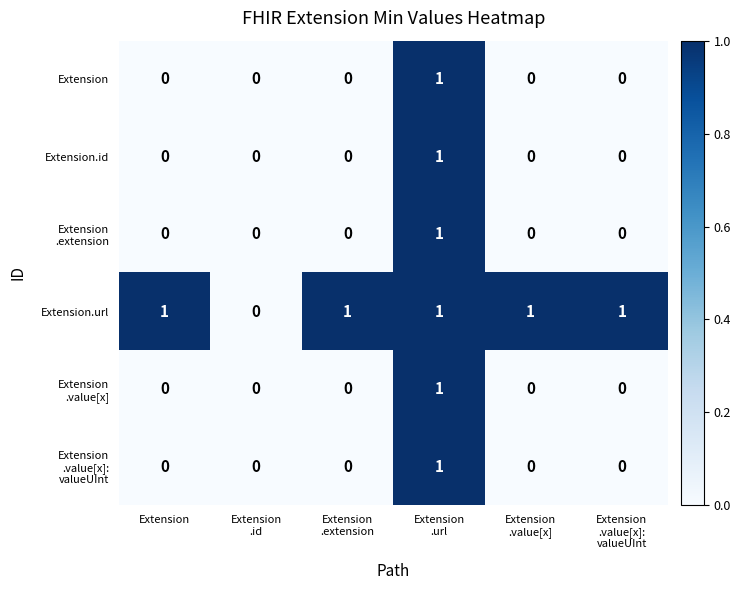

How many Extension.id values are between 0 and 1?

6